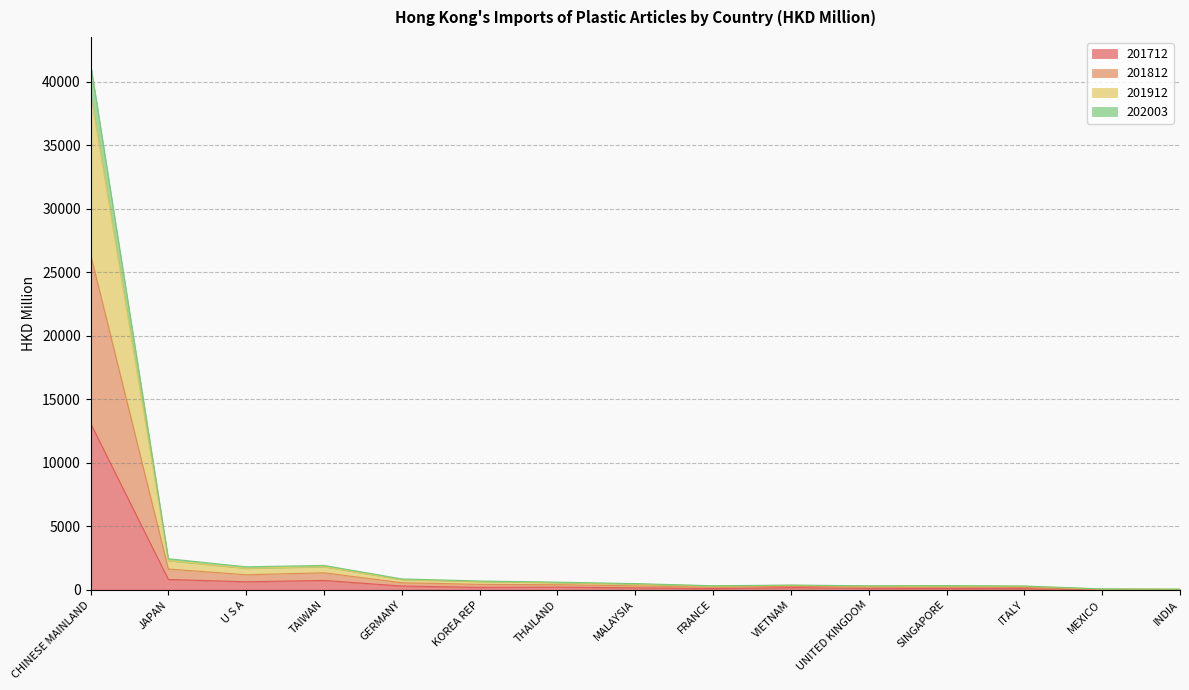

At which category is the sum across all series the highest?

CHINESE MAINLAND